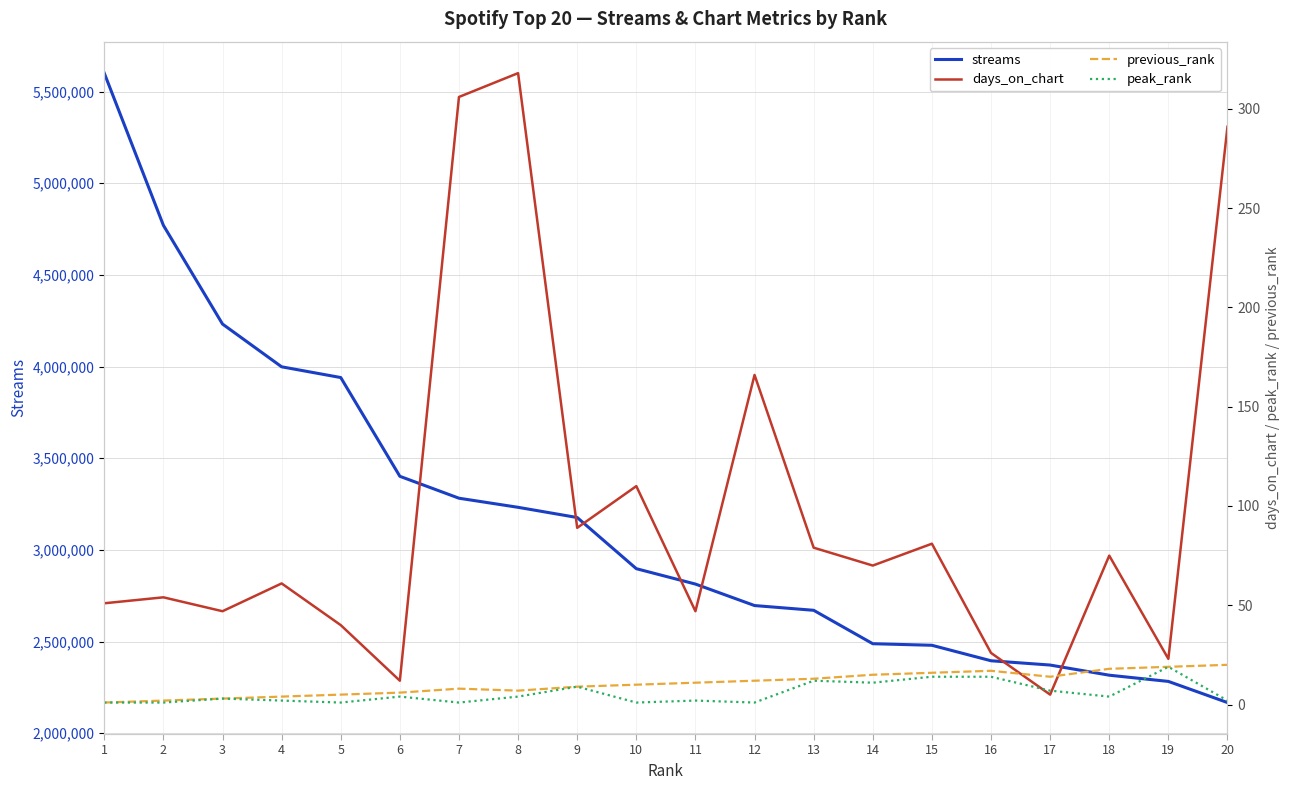

At 9, list the series in order from largest to smallest.

streams, days_on_chart, previous_rank, peak_rank